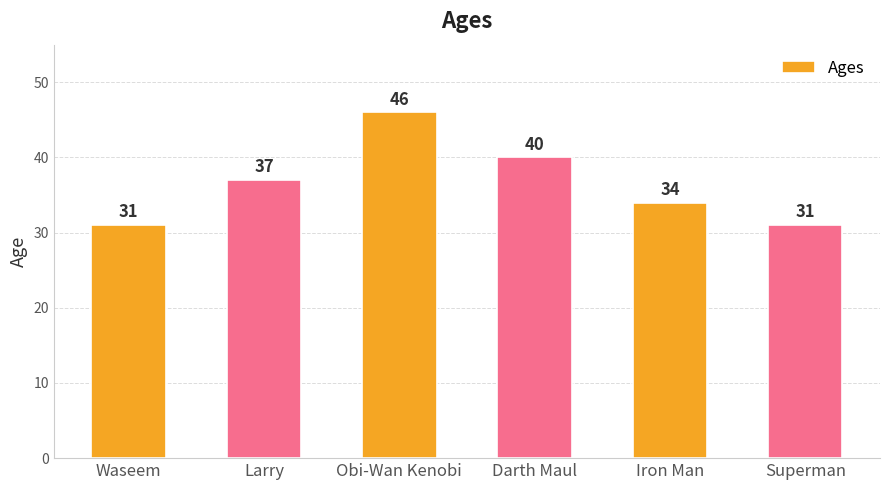

Does the chart contain stacked bars?

No